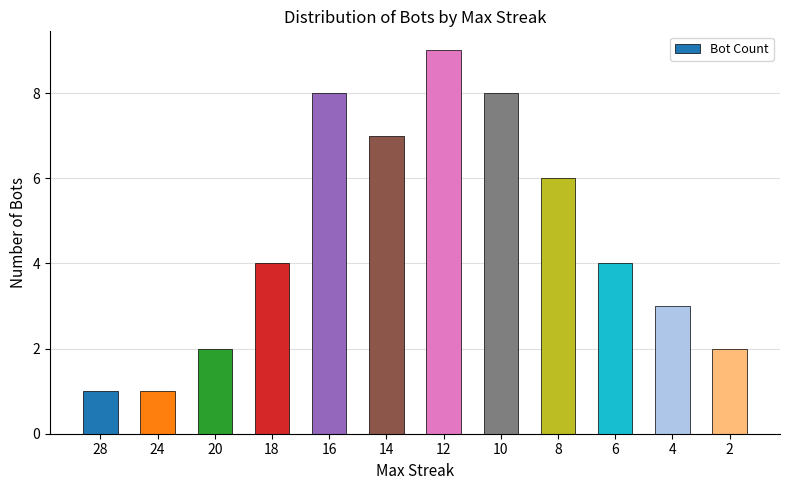

What is the ratio of the value at 12 to the value at 16?

1.1